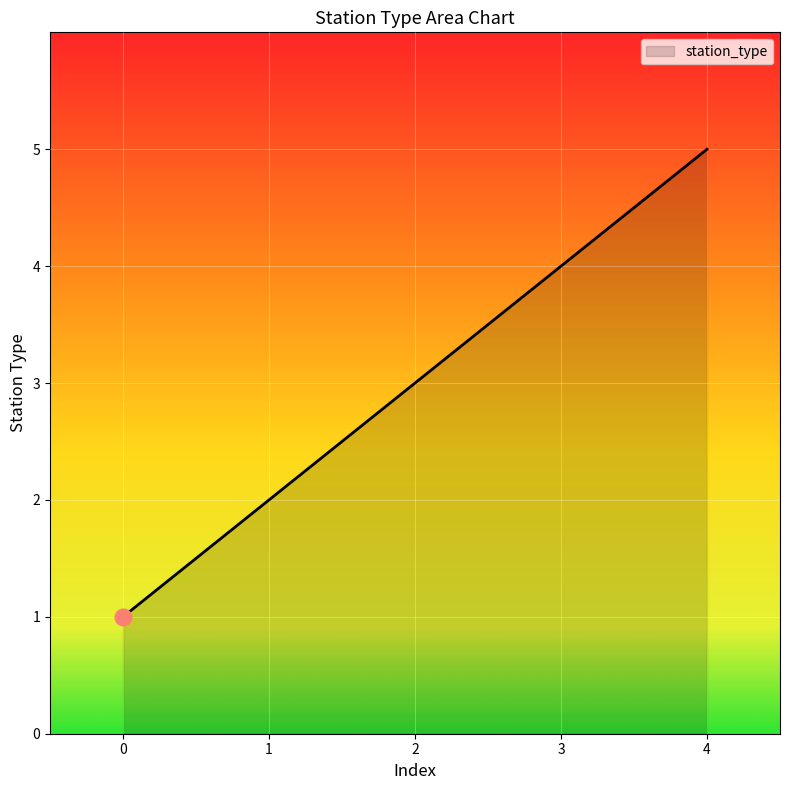

Is it true that the value at 2 is 3?

True